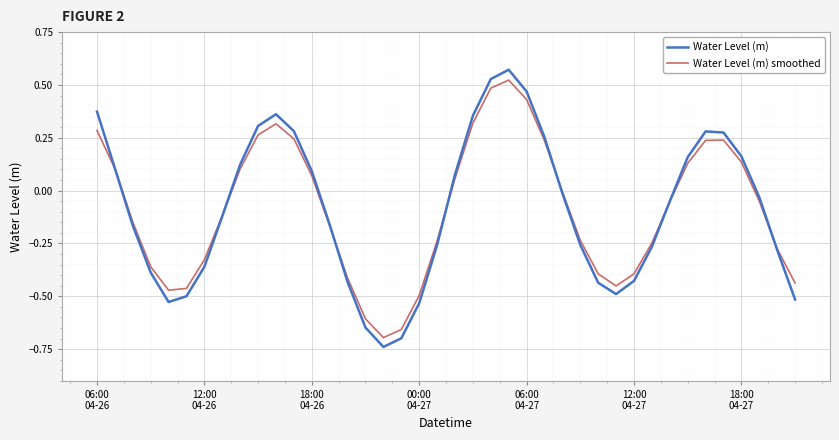

Which series has the largest range (max minus min)?

Water Level (m)